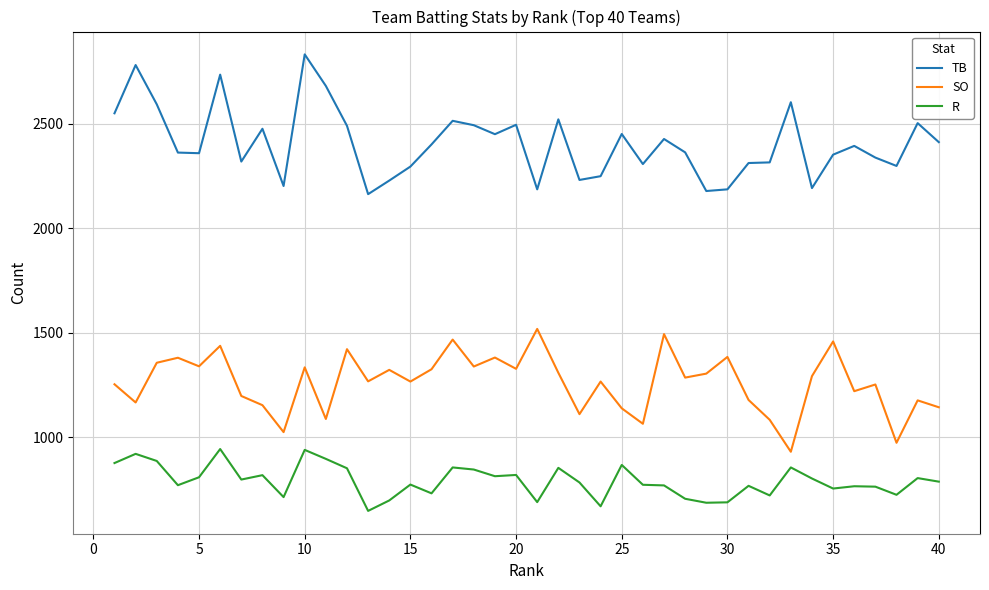

True or false: TB and R cross at least once.

False